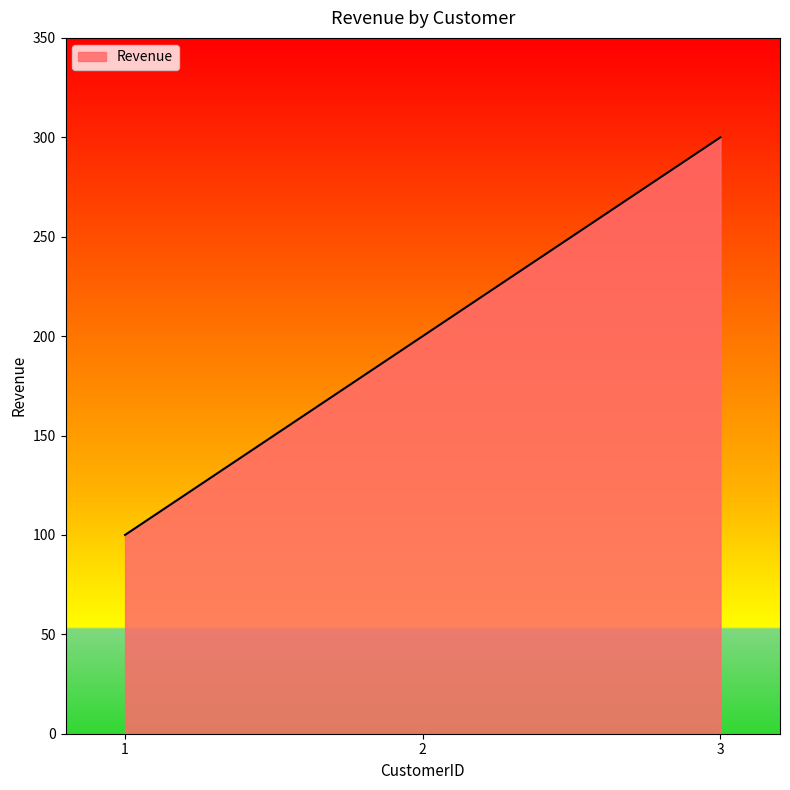

What value does the data have at 1?

100